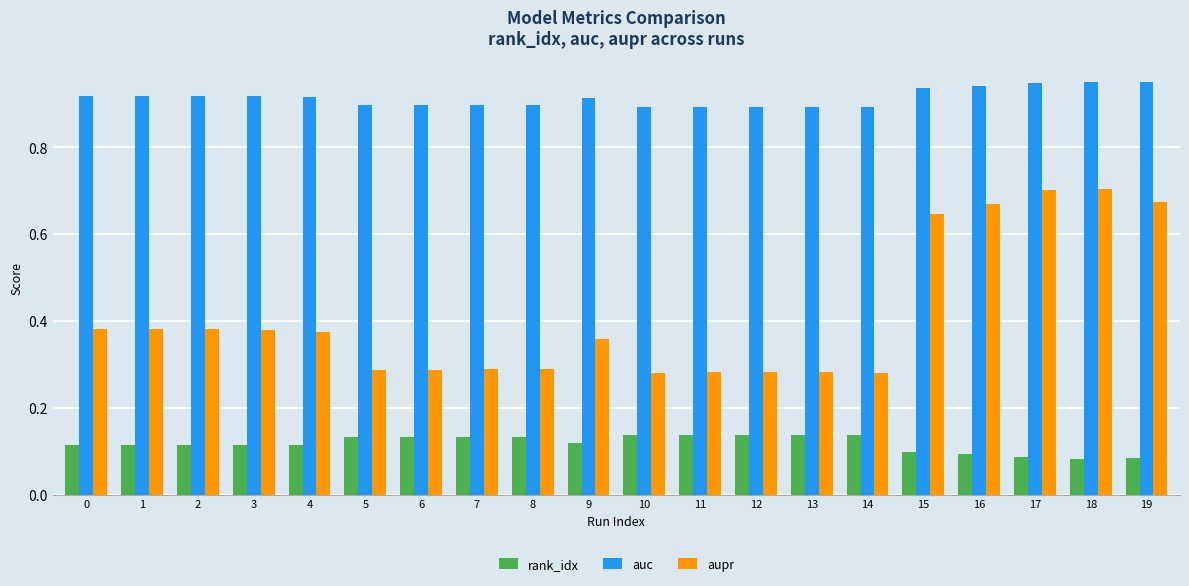

Which series has the largest range (max minus min)?

aupr